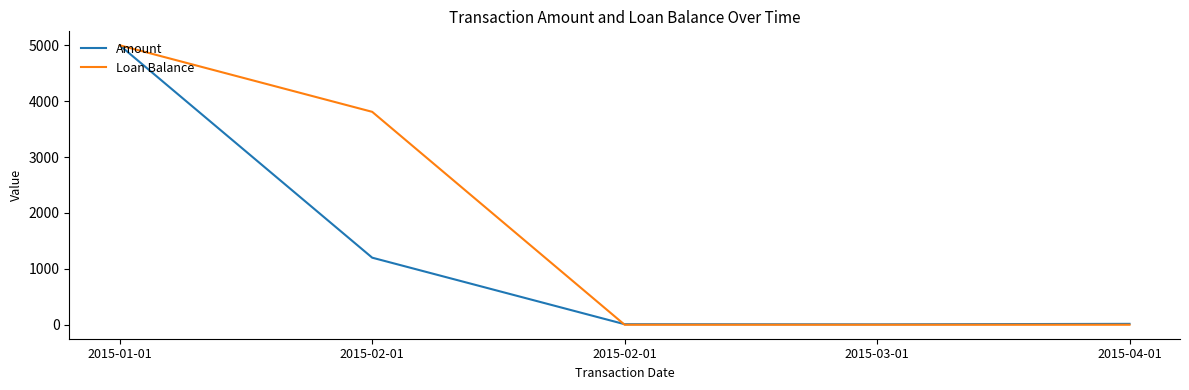

Which category has the lowest value across all series?

2015-02-01